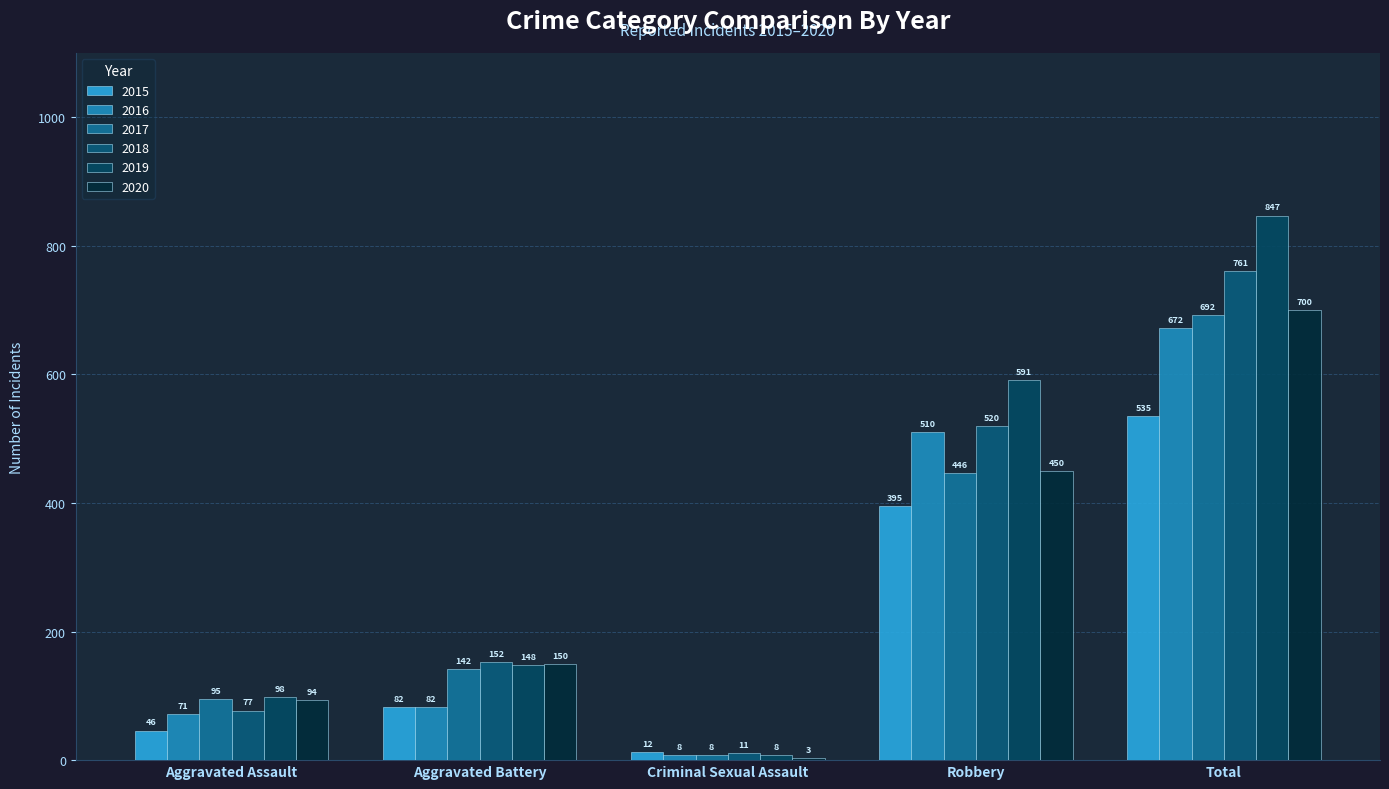

Reading left to right, transcribe all the data shown in this chart.

2015: 46	82	12	395	535
2016: 71	82	8	510	672
2017: 95	142	8	446	692
2018: 77	152	11	520	761
2019: 98	148	8	591	847
2020: 94	150	3	450	700